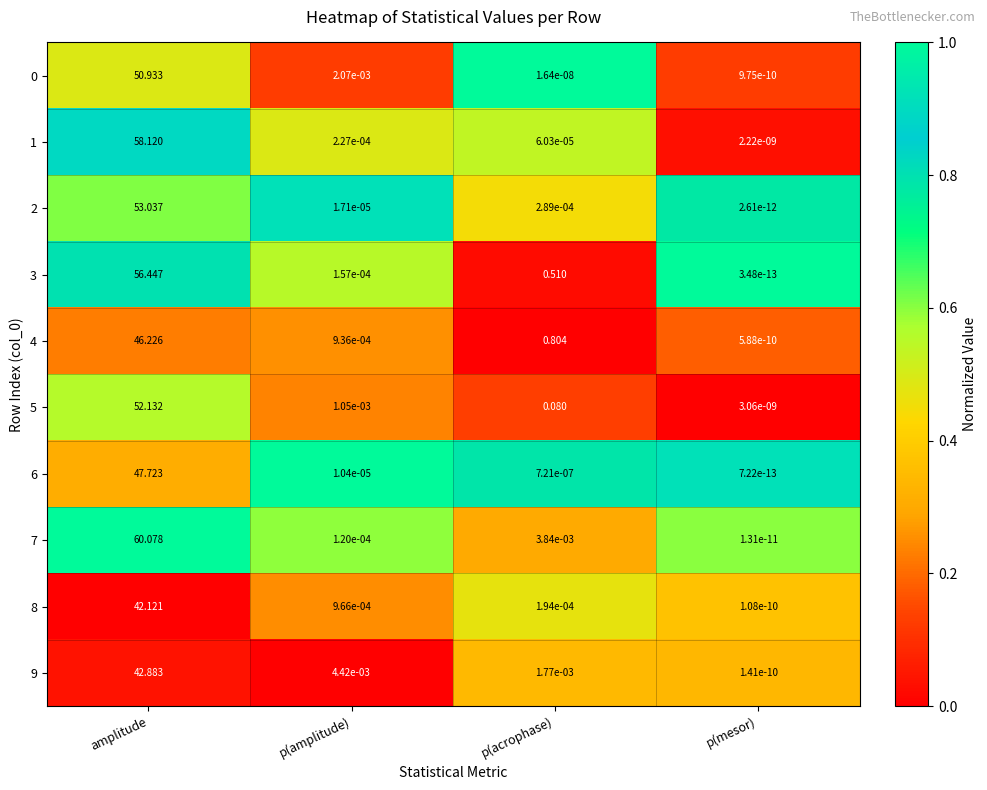

Which category has the lowest value across all series?

p(mesor)